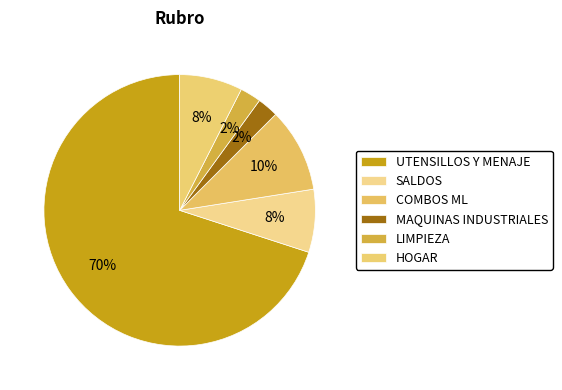

Is the sum of HOGAR and SALDOS greater than half?

No